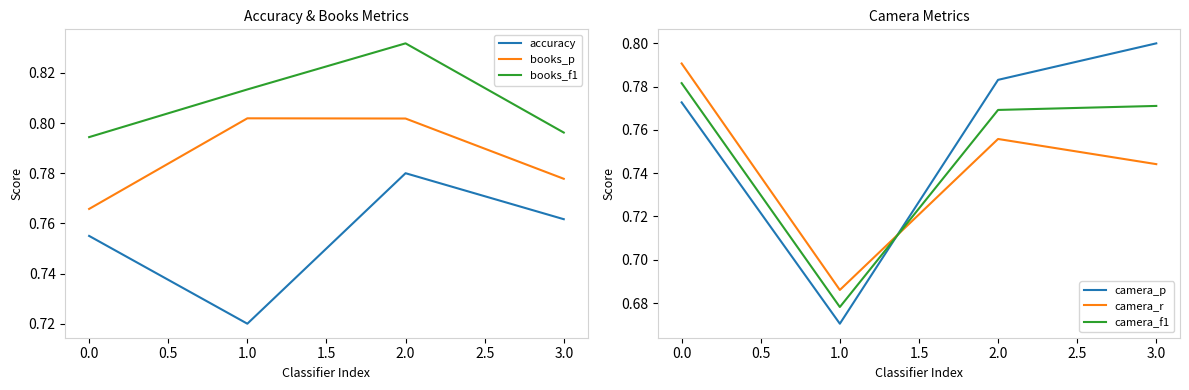

After their last crossing, which series has the higher values: camera_f1 or accuracy?

camera_f1